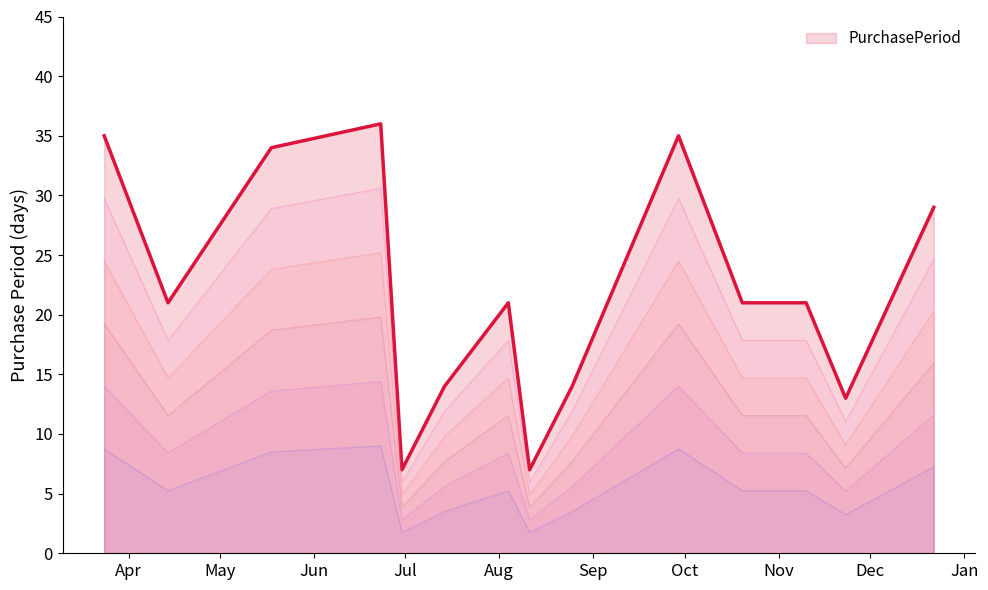

How many data points in PurchasePeriod_25 are above 5?

9